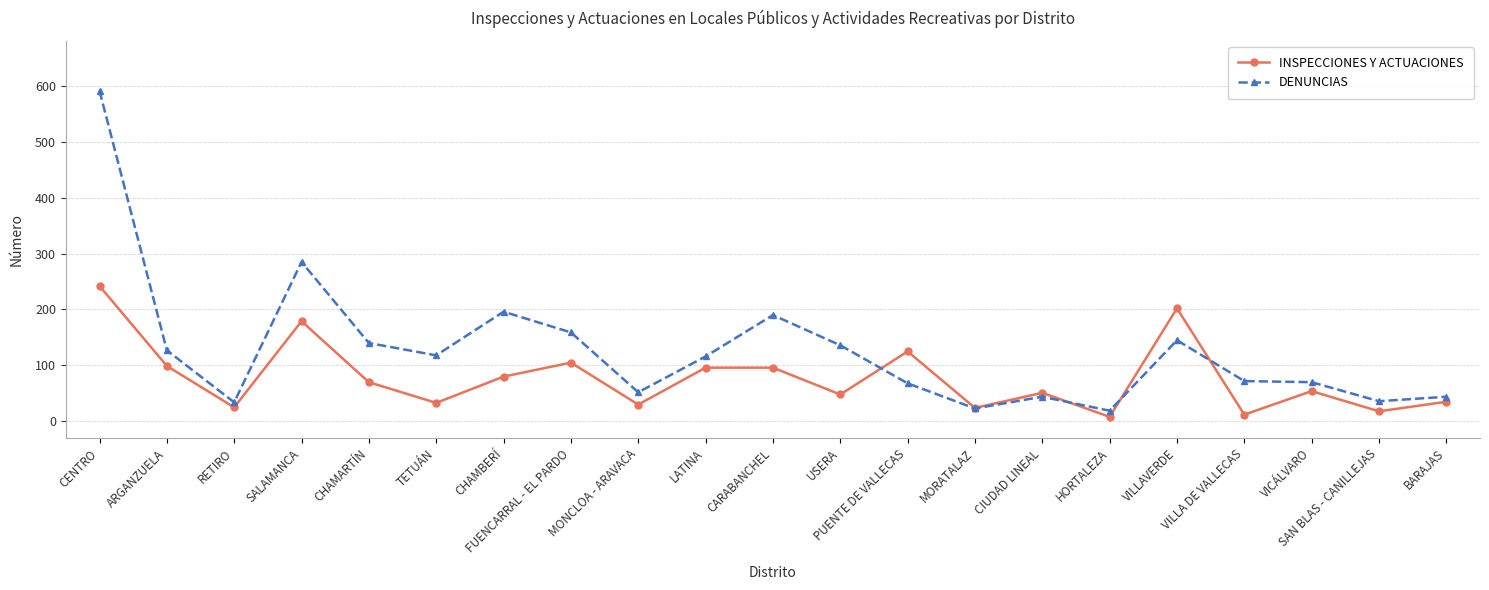

Where is the first local minimum for DENUNCIAS?

RETIRO